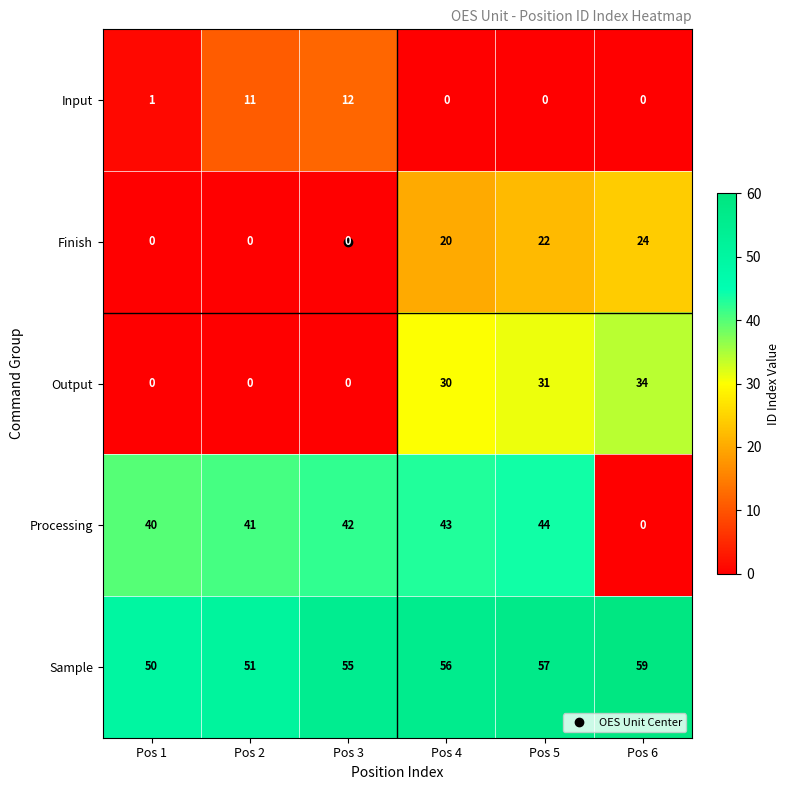

At which label is Output closest to 17?

Pos 4